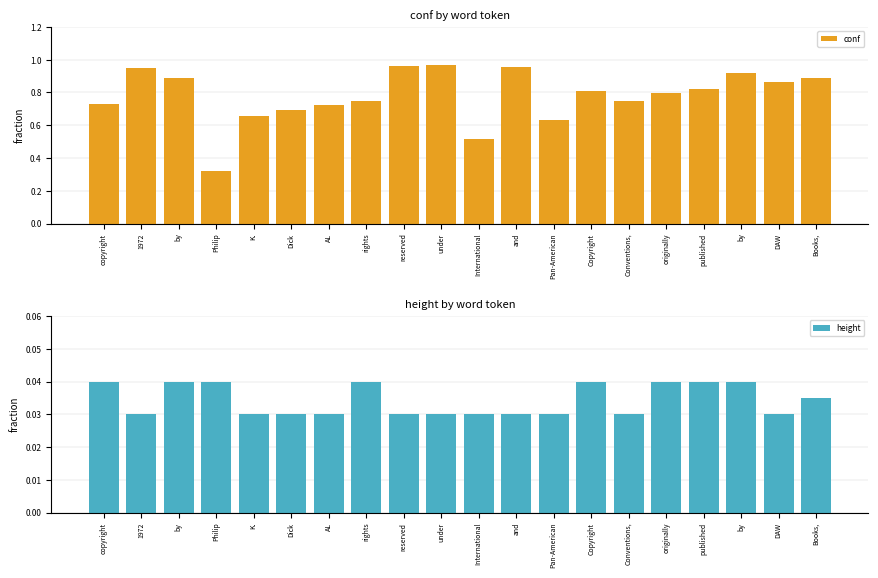

What is the label of the 10th bar from the right?

International